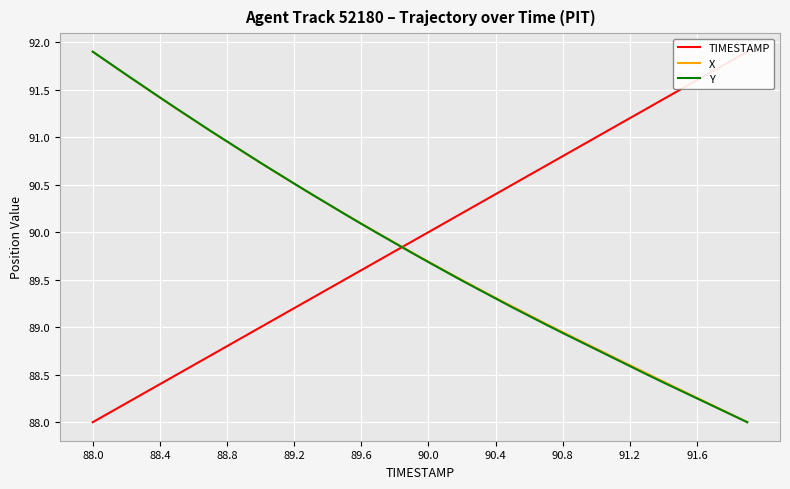

How many intersections are there between Y and TIMESTAMP?

1